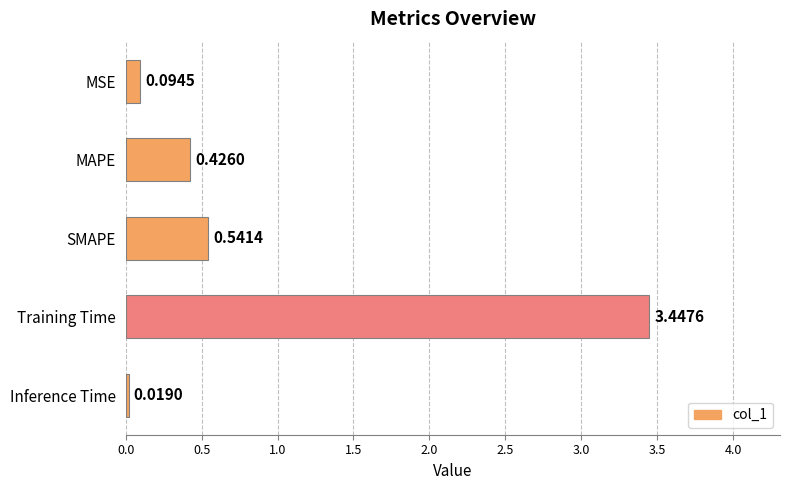

Which label corresponds to the largest value in the chart?

Training Time